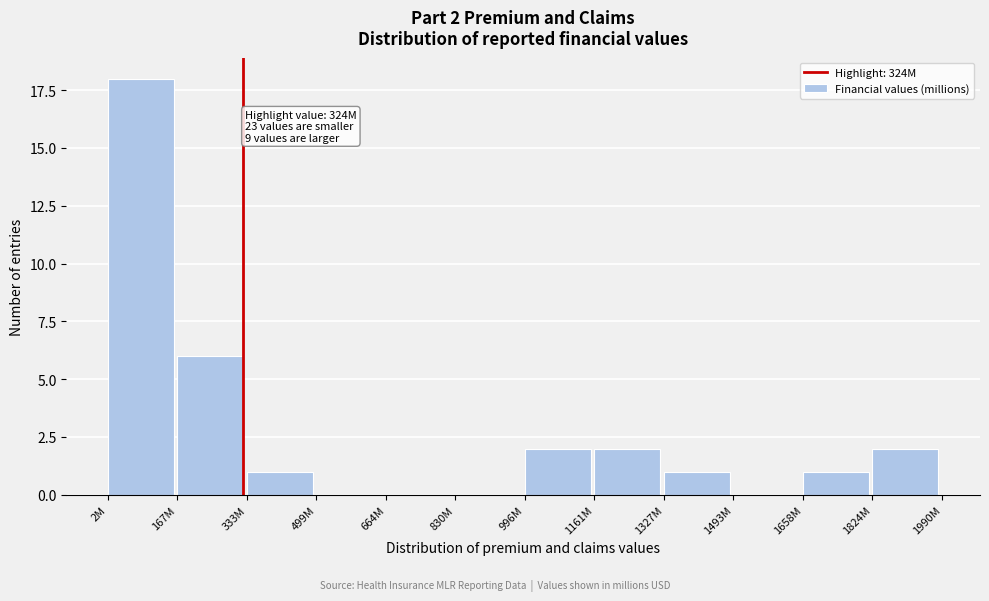

Reading left to right, what are all the values shown in this chart?

2M=18	167M=6	333M=1	499M=0	664M=0	830M=0	996M=2	1161M=2	1327M=1	1493M=0	1658M=1	1824M=2